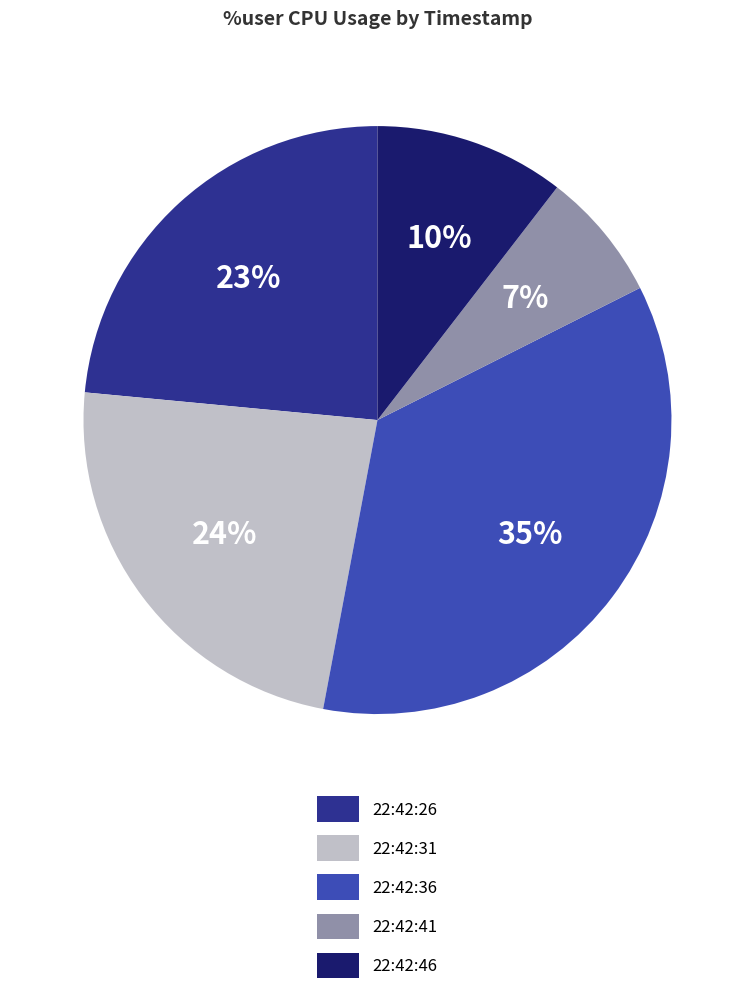

What is the ratio of the value at 22:42:26 to the value at 22:42:41?

3.3